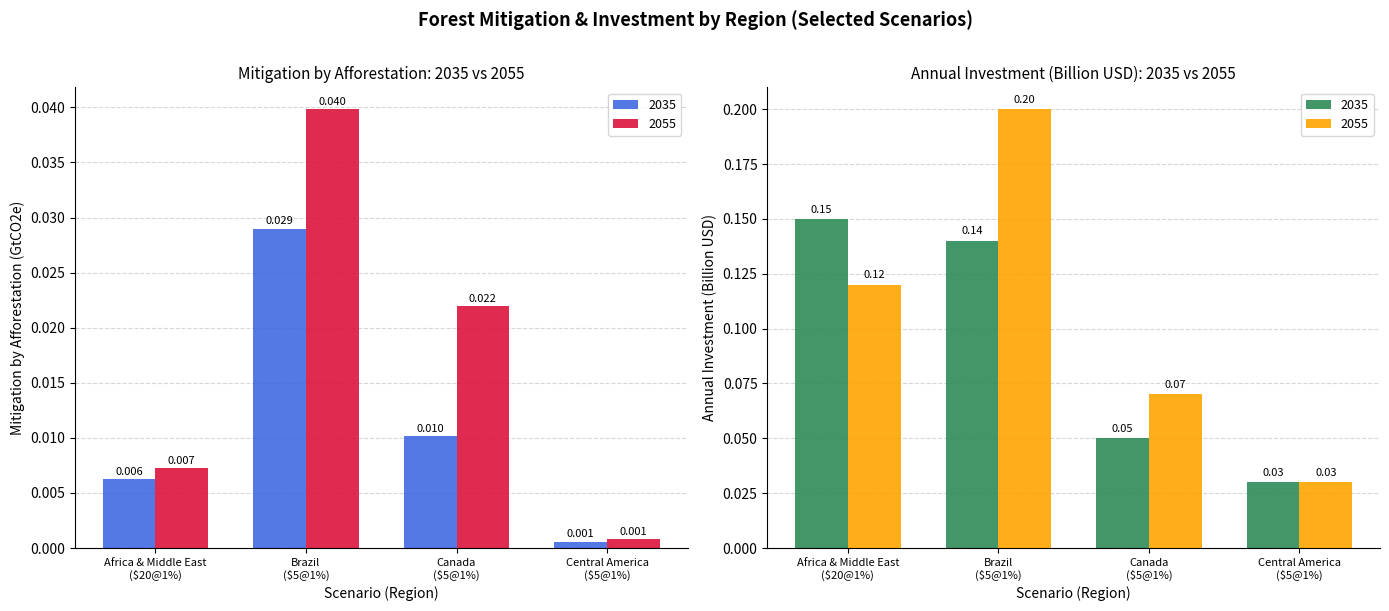

At which category does the chart reach its minimum across all series?

Central America
($5@1%)